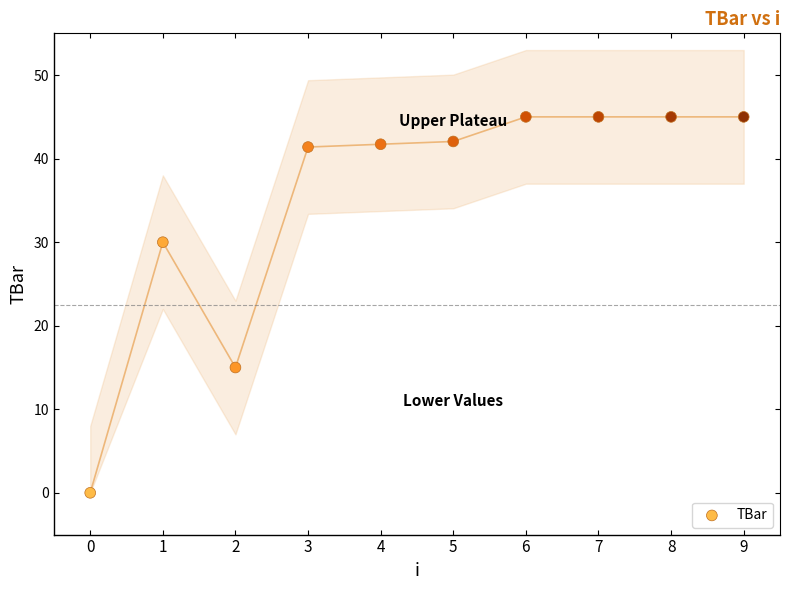

What Y value in the scatter plot is closest to 22?

15.0